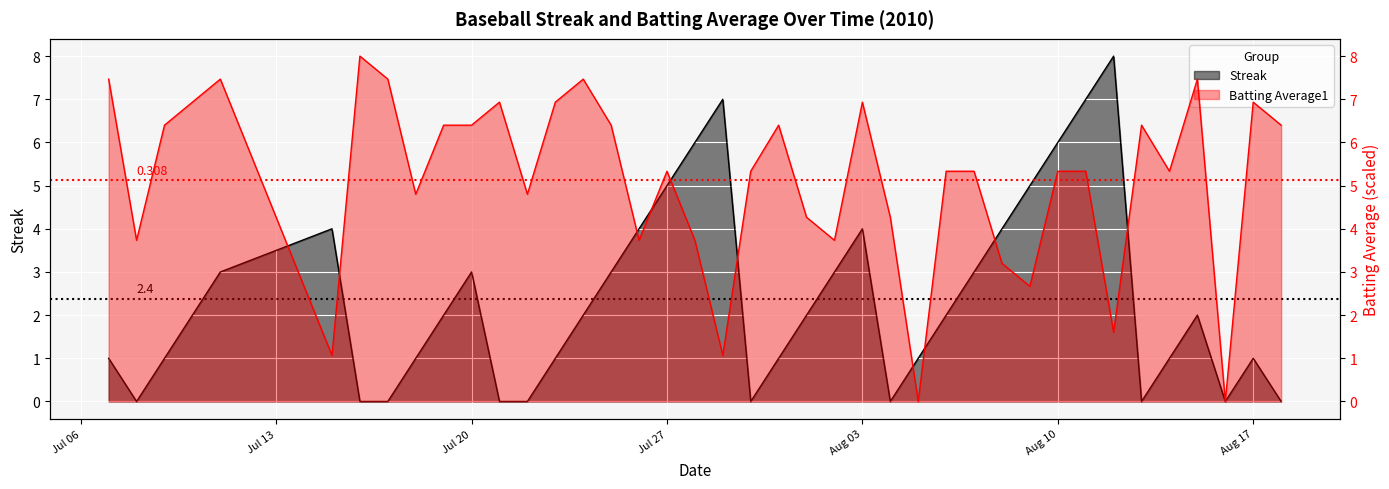

List the series in order of their peak value, lowest first.

Streak, Batting Average1